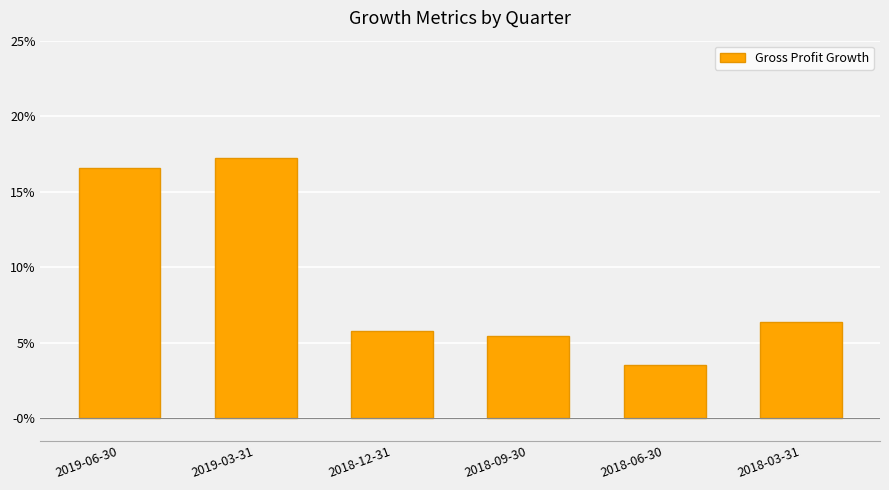

Reading left to right, list all the values displayed in this chart.

0.2	0.2	0.1	0.1	0.0	0.1